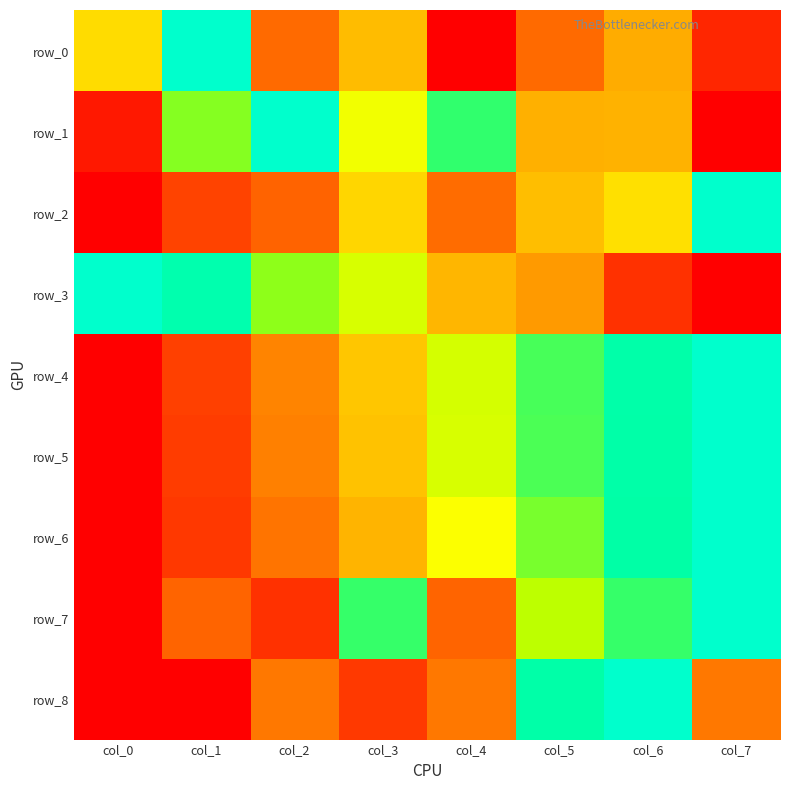

Which series has the largest range (max minus min)?

row_0